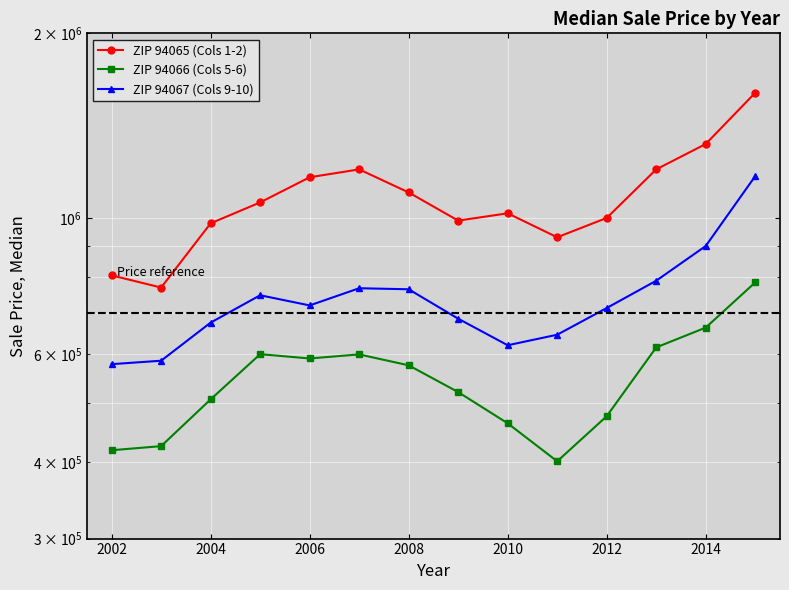

True or false: ZIP 94067 (Cols 9-10) and ZIP 94066 (Cols 5-6) cross at least once.

False